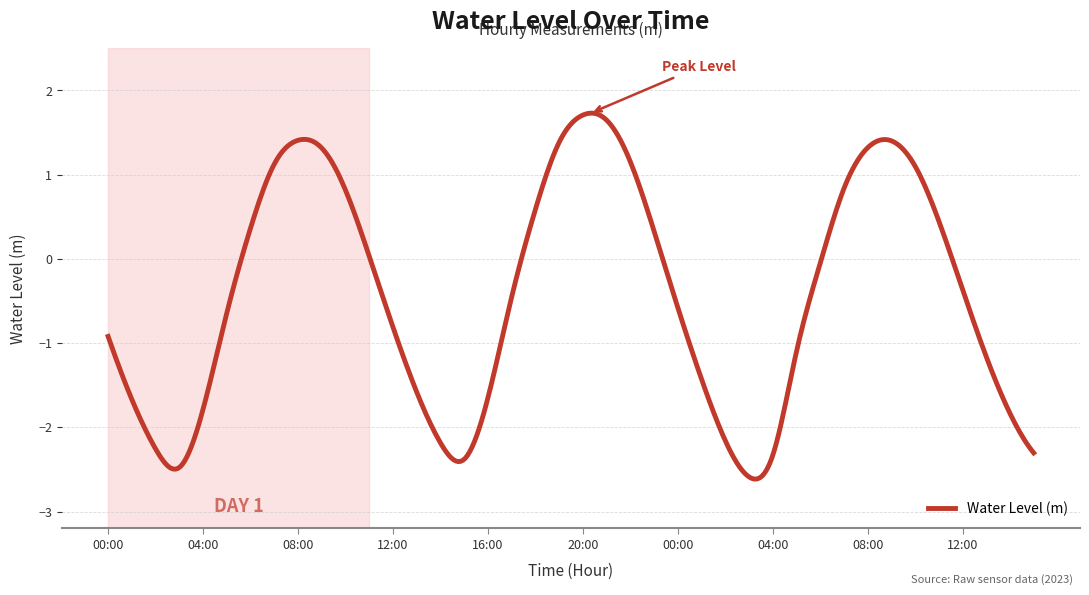

What is the difference between the maximum and minimum values?

4.3